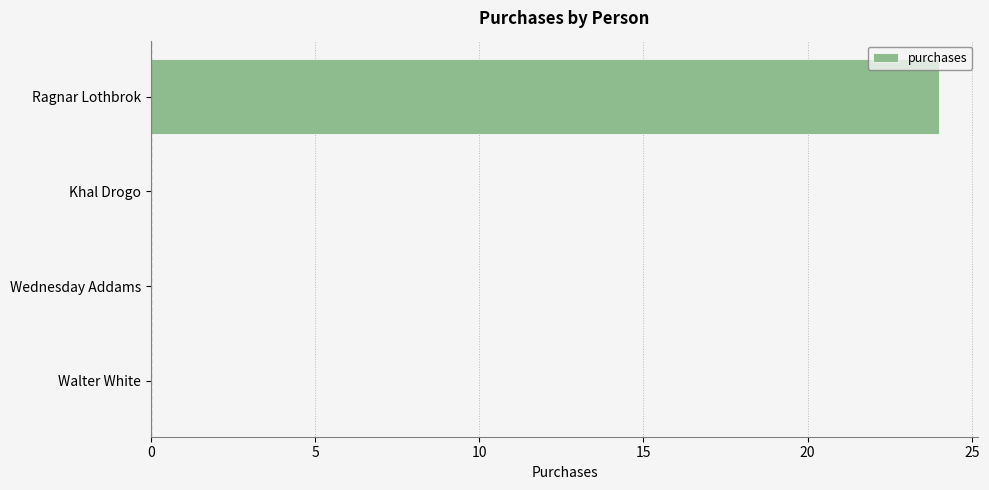

The value at Khal Drogo is 0. True or false?

True